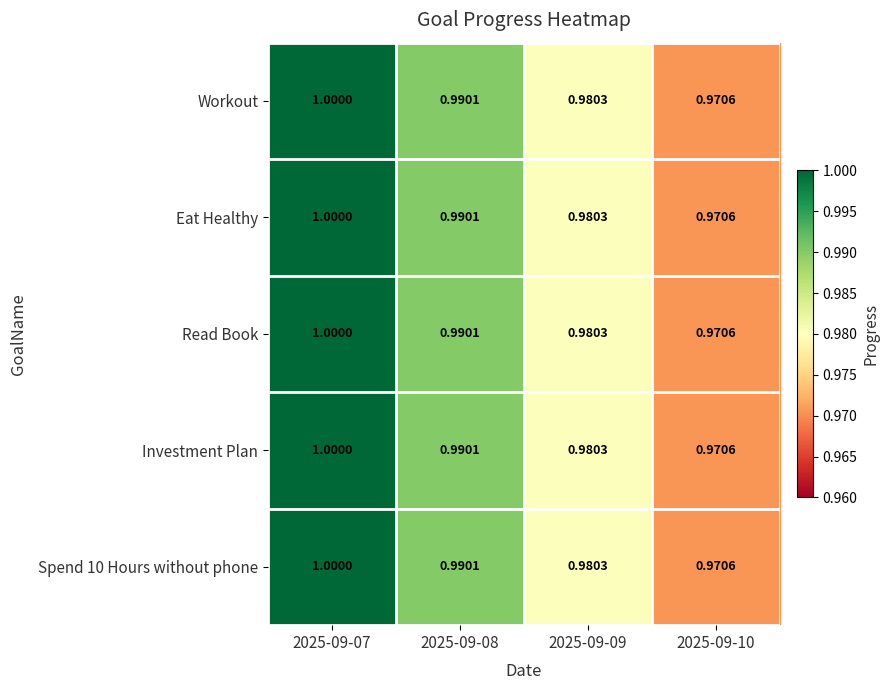

At which category is the sum across all series the highest?

2025-09-07